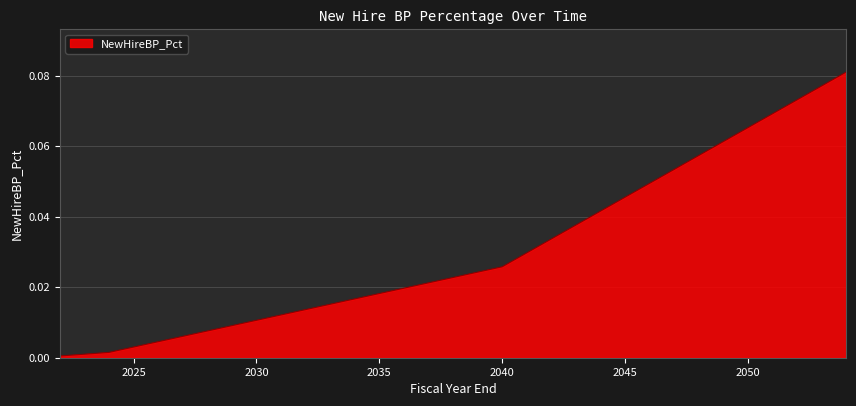

How many lines are shown in the chart?

1